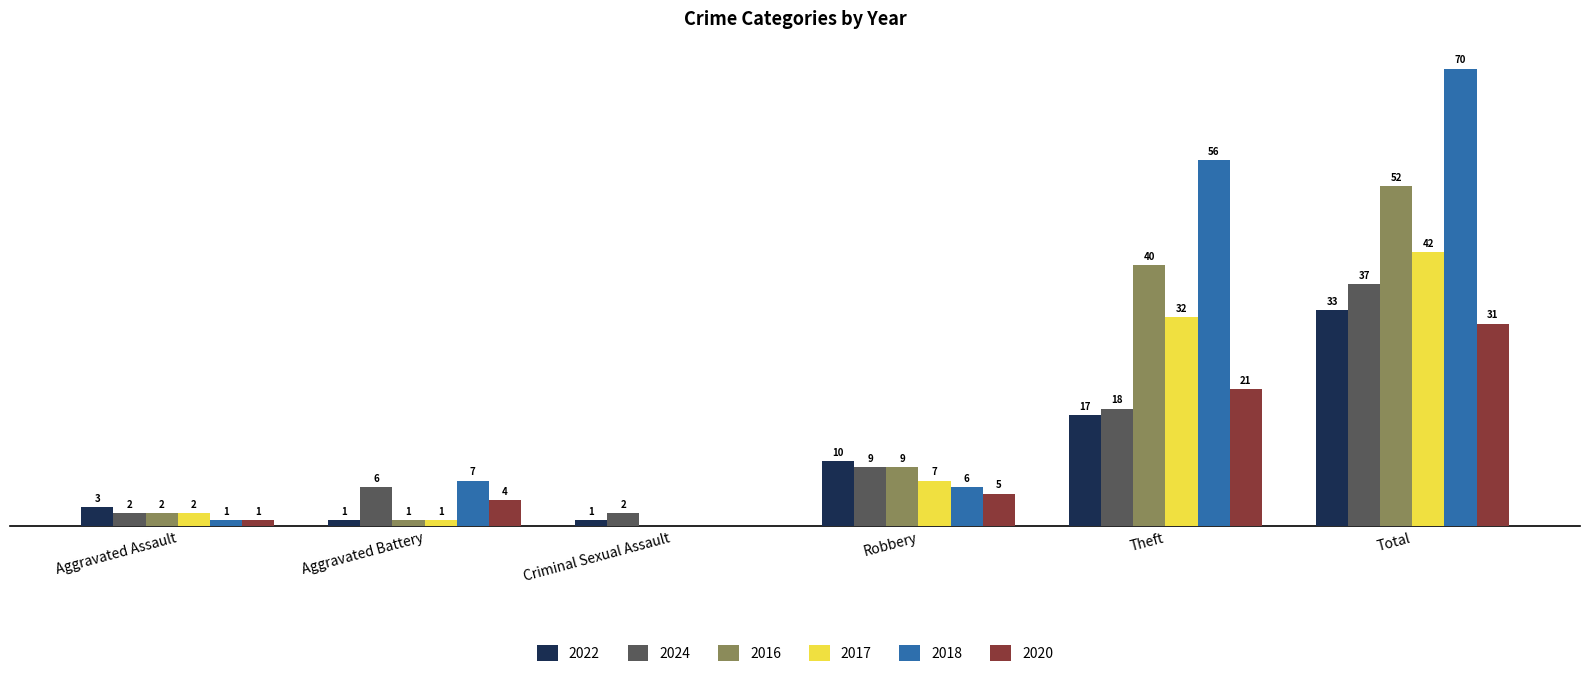

Which category has the highest value in the 2018 series?

Total